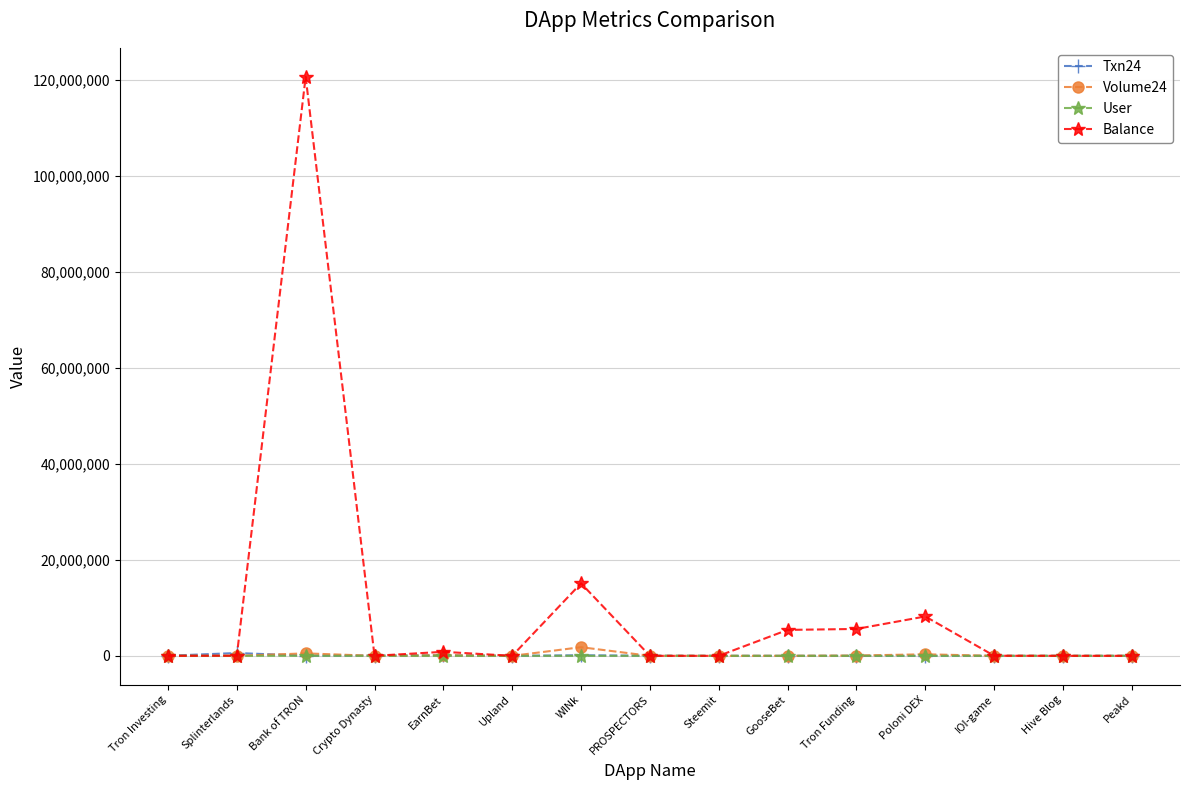

What position from the left is Poloni DEX?

12